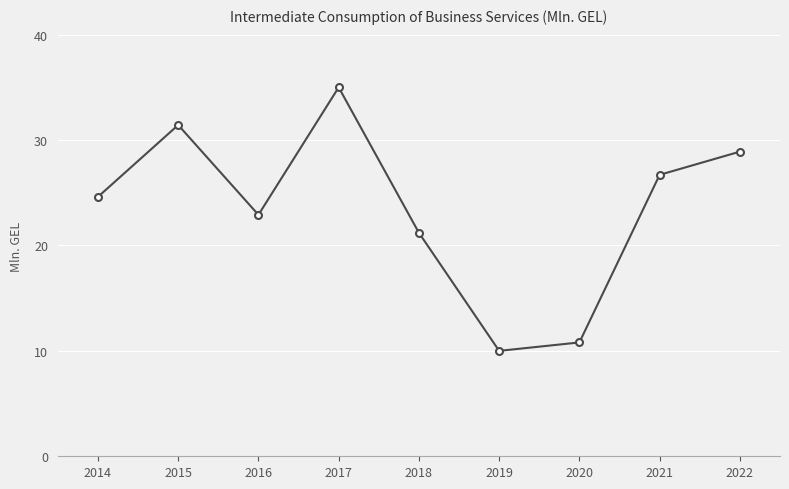

Rank the categories by value from highest to lowest.

2017, 2015, 2022, 2021, 2014, 2016, 2018, 2020, 2019